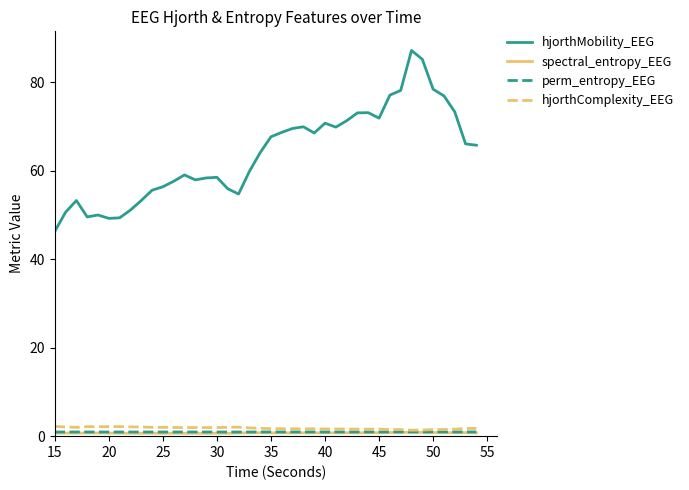

True or false: hjorthMobility_EEG and hjorthComplexity_EEG intersect in this chart.

False